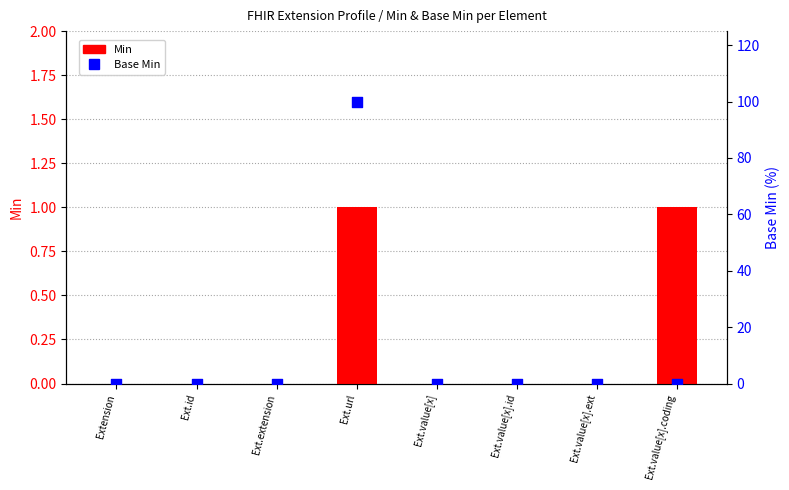

Is the value of Base Min at Ext.value[x].ext greater than the value of Min at Extension?

No